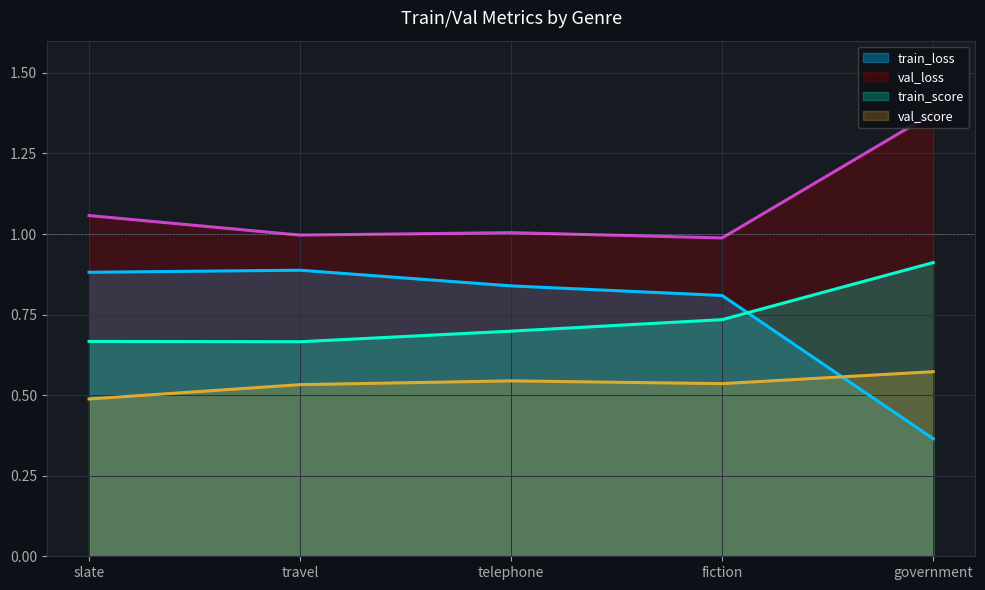

What is the total value across all series at slate?

3.1